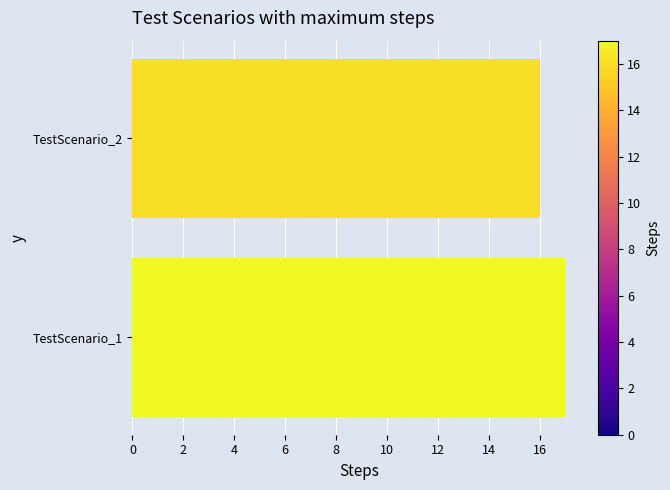

Does the chart contain stacked bars?

No